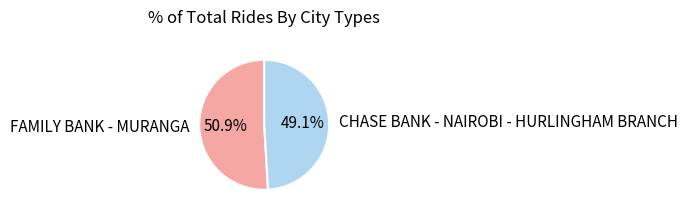

True or false: FAMILY BANK - MURANGA accounts for 56% of the total.

False